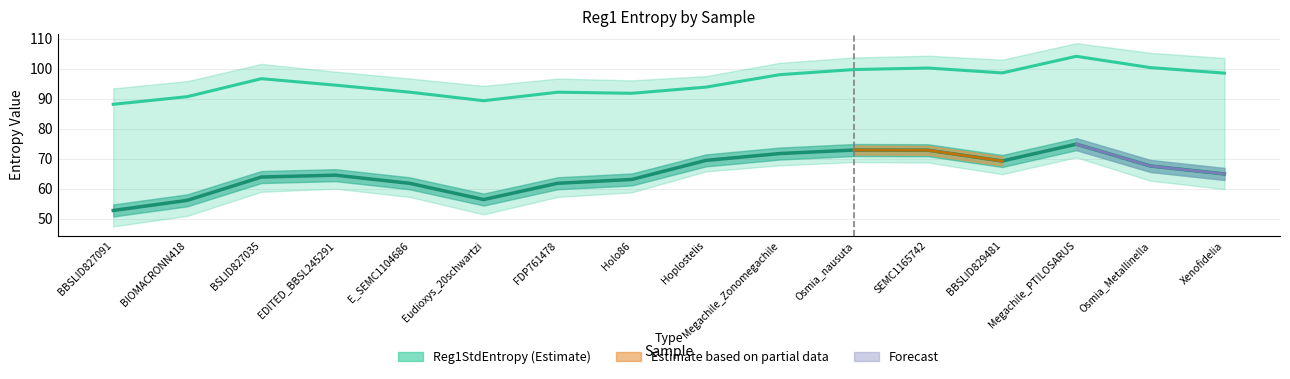

True or false: Reg1AvgEntropy and Reg1StdEntropy intersect in this chart.

False